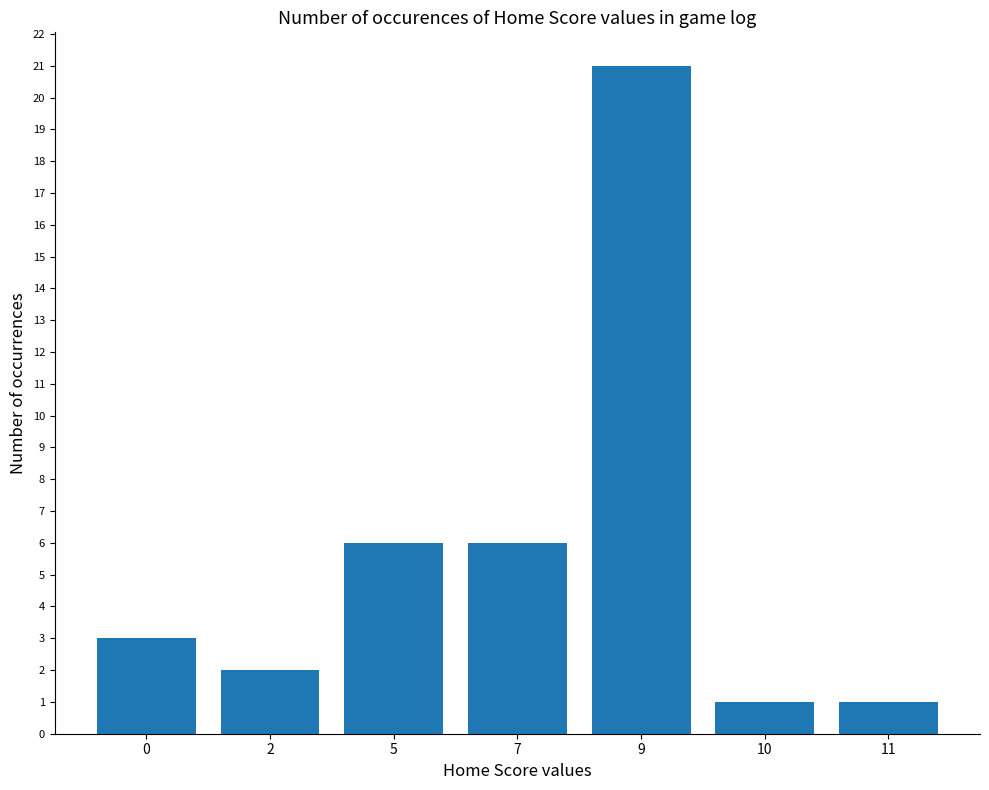

What is the average value?

6